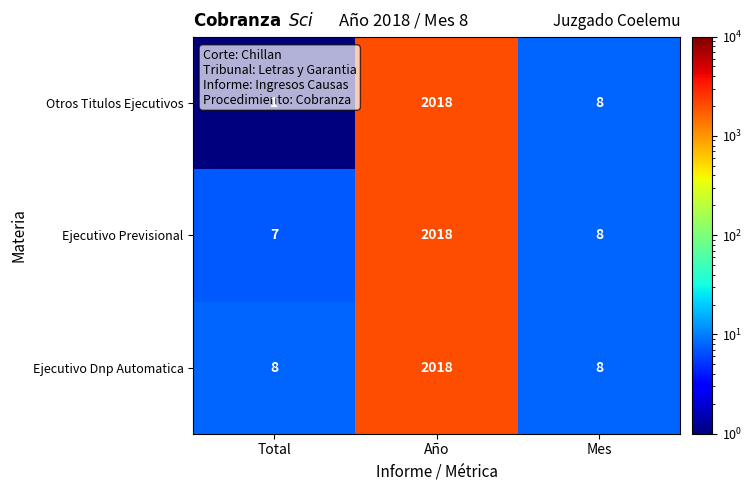

How many data points in Ejecutivo Dnp Automatica are above 8?

1